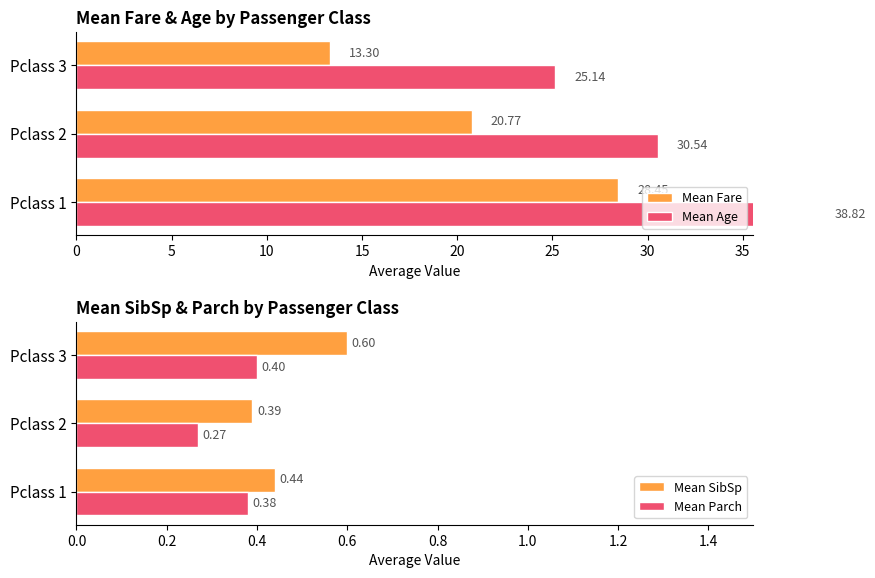

How many bars are there in total?

12